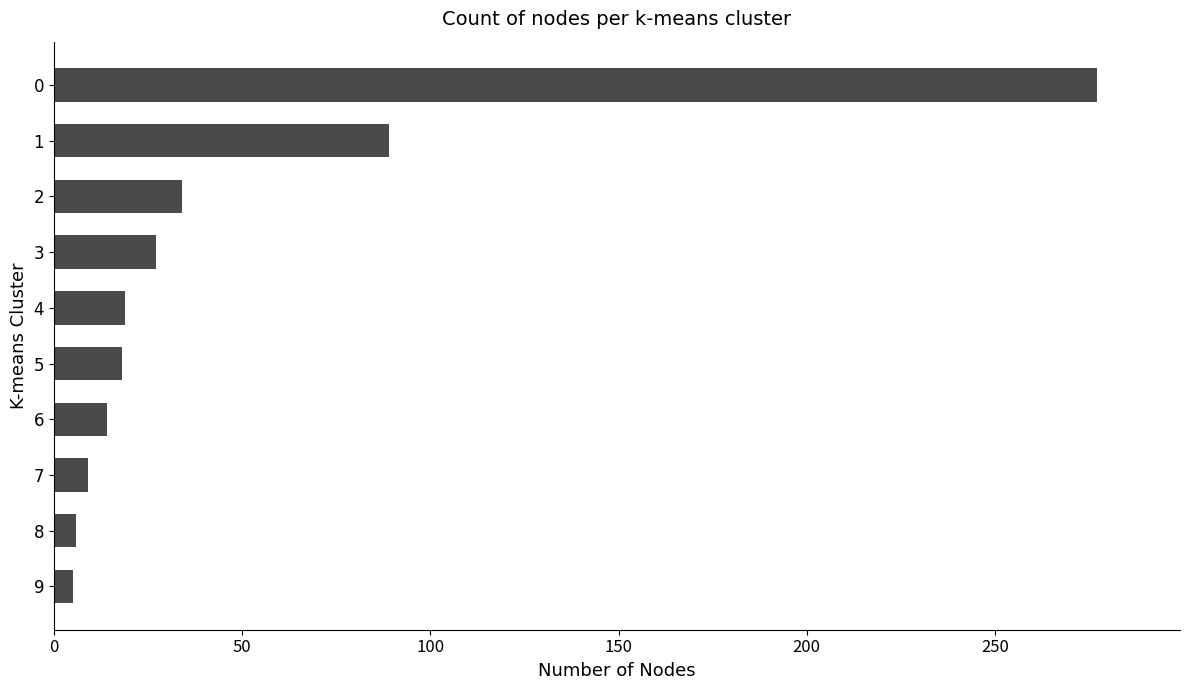

Are the bars grouped side by side (vs. stacked)?

No